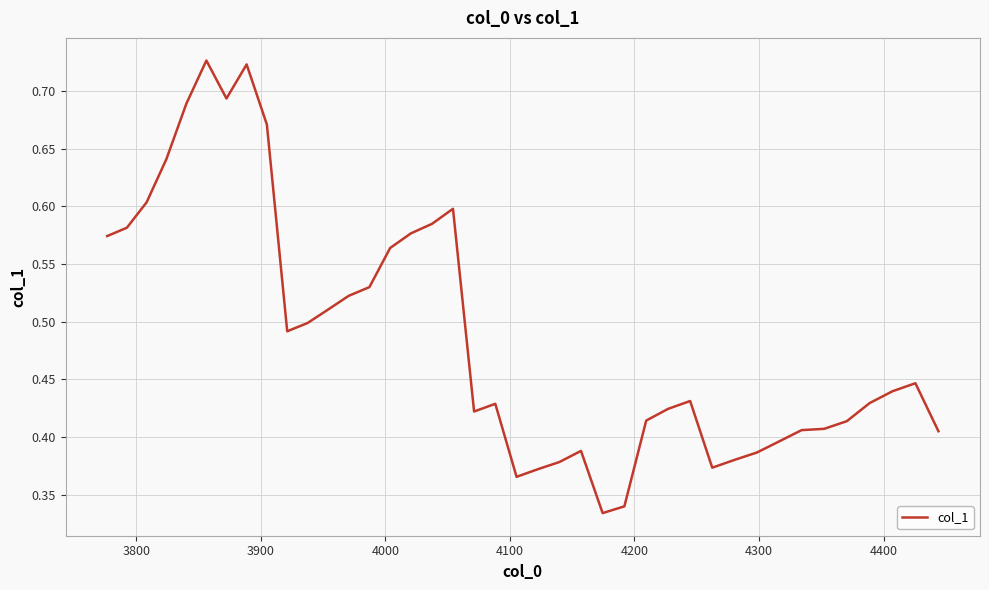

True or false: the data has more than 0 interior local peaks.

True